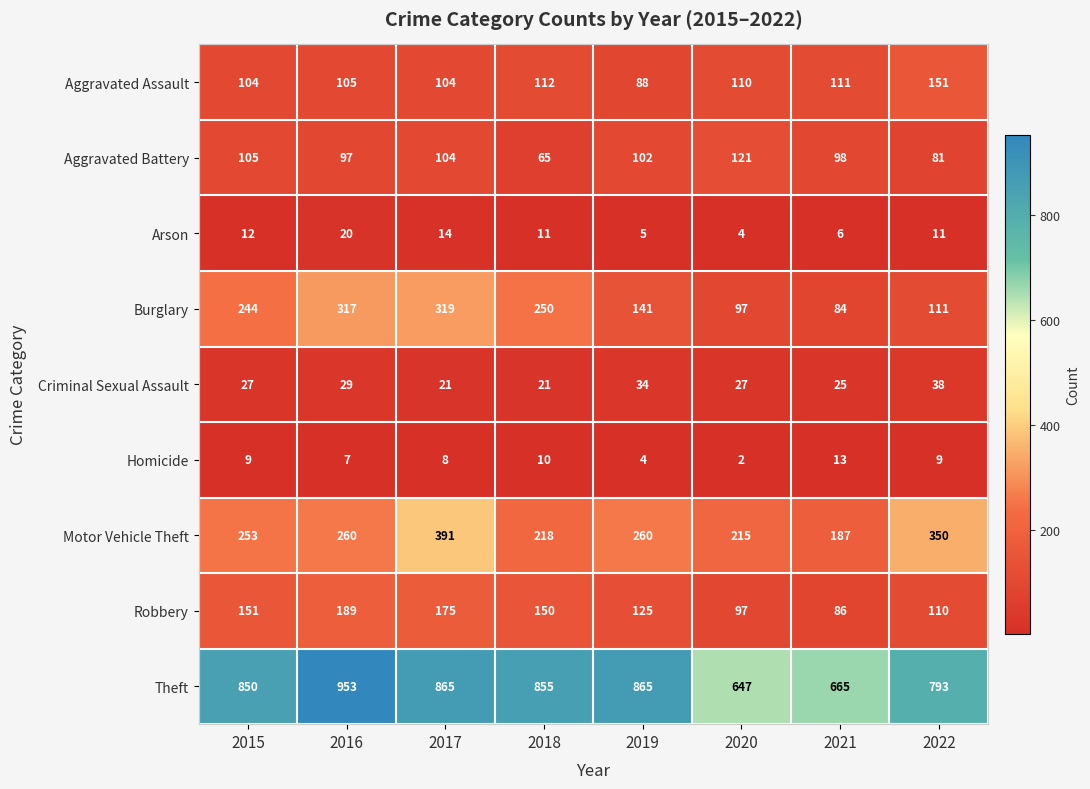

Which category has the lowest value in the Arson series?

2020